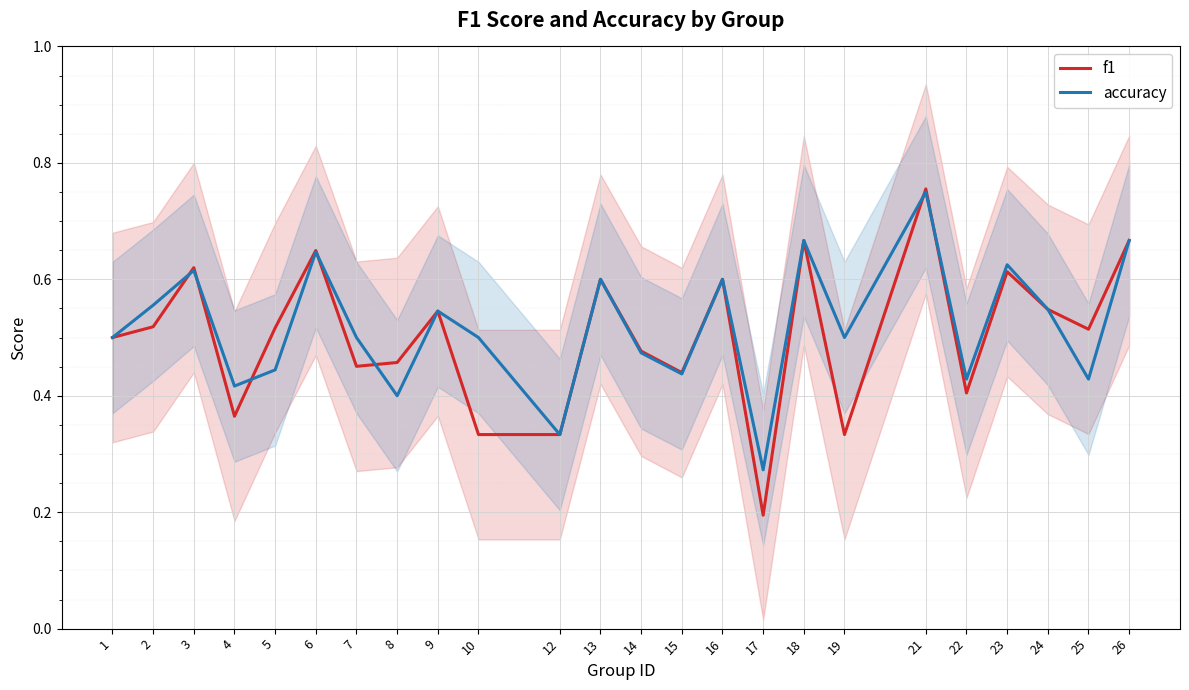

What is the sum of all accuracy values?

12.5